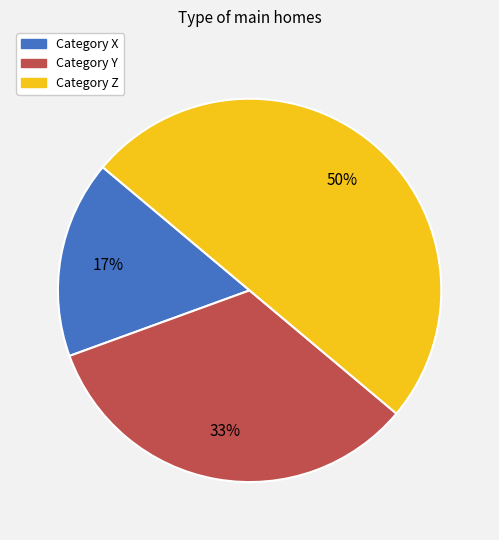

What percentage is the Category Z slice, to the nearest percent?

50%